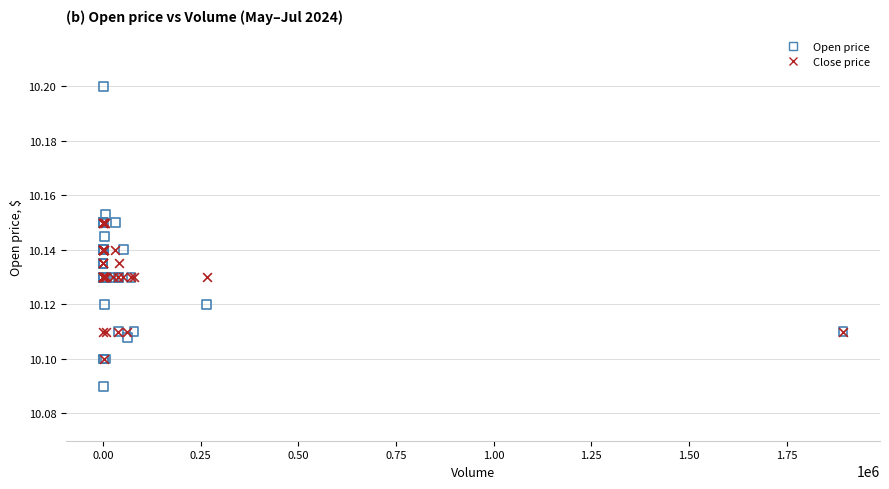

Which series contains the highest Y value?

Open price